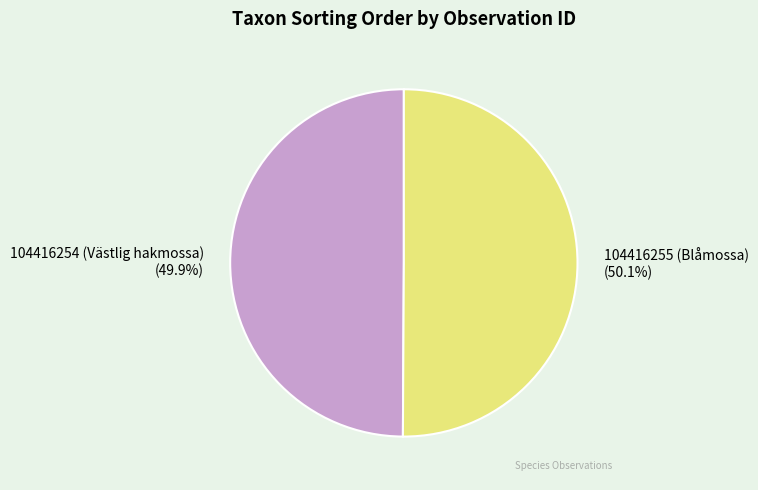

What portion of the pie excludes 104416255 (Blåmossa)?

49.9%